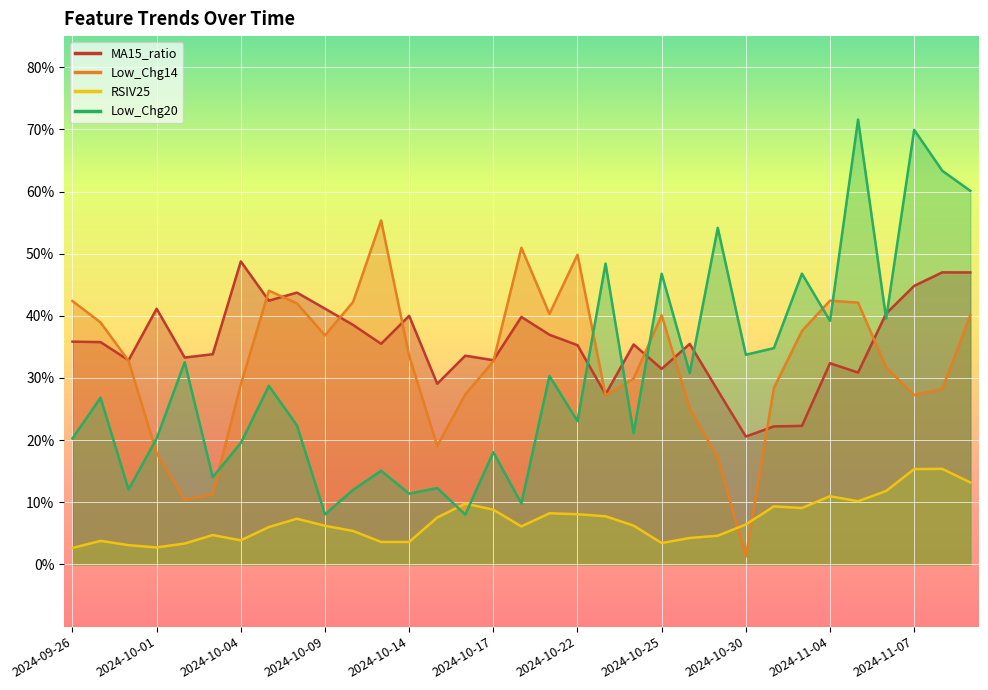

Reading left to right, extract all data points from this chart.

MA15_ratio: 0.4	0.4	0.3	0.4	0.3	0.3	0.5	0.4	0.4	0.4	0.4	0.4	0.4	0.3	0.3	0.3	0.4	0.4	0.4	0.3	0.4	0.3	0.4	0.3	0.2	0.2	0.2	0.3	0.3	0.4	0.4	0.5	0.5
Low_Chg14: 0.4	0.4	0.3	0.2	0.1	0.1	0.3	0.4	0.4	0.4	0.4	0.6	0.3	0.2	0.3	0.3	0.5	0.4	0.5	0.3	0.3	0.4	0.3	0.2	0.0	0.3	0.4	0.4	0.4	0.3	0.3	0.3	0.4
RSIV25: 0.0	0.0	0.0	0.0	0.0	0.0	0.0	0.1	0.1	0.1	0.1	0.0	0.0	0.1	0.1	0.1	0.1	0.1	0.1	0.1	0.1	0.0	0.0	0.0	0.1	0.1	0.1	0.1	0.1	0.1	0.2	0.2	0.1
Low_Chg20: 0.2	0.3	0.1	0.2	0.3	0.1	0.2	0.3	0.2	0.1	0.1	0.2	0.1	0.1	0.1	0.2	0.1	0.3	0.2	0.5	0.2	0.5	0.3	0.5	0.3	0.3	0.5	0.4	0.7	0.4	0.7	0.6	0.6